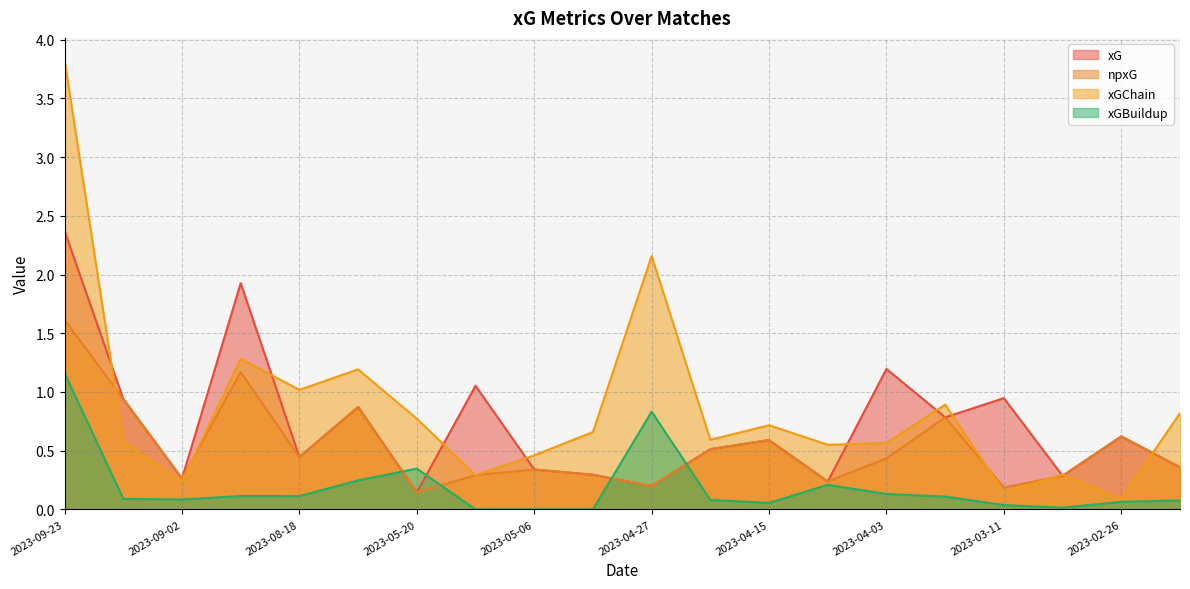

True or false: npxG has a value of 0.3 at 2023-05-06.

True